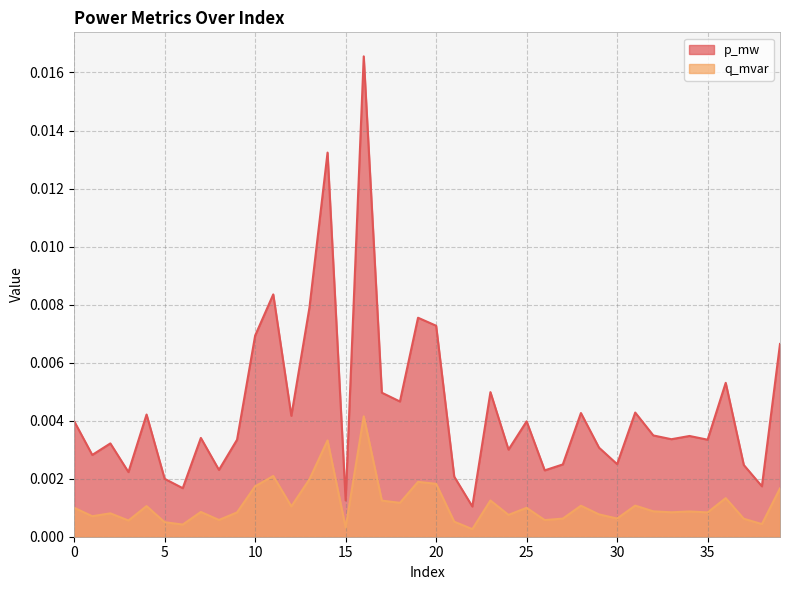

At which label is p_mw closest to 0?

22